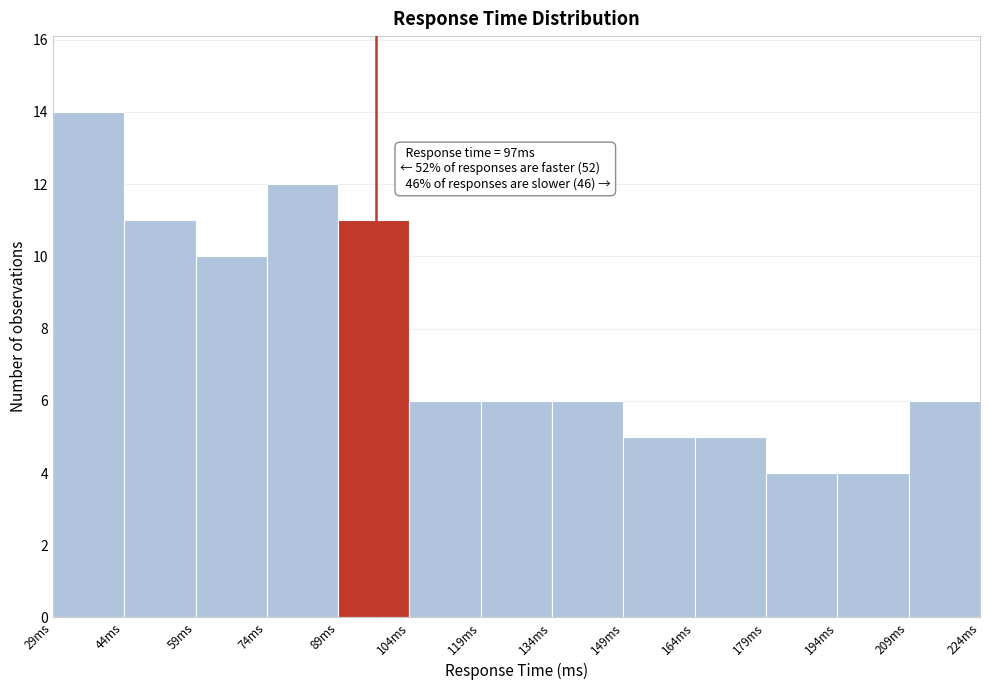

Over which range of the x-axis is the bar tallest?

29 to 44